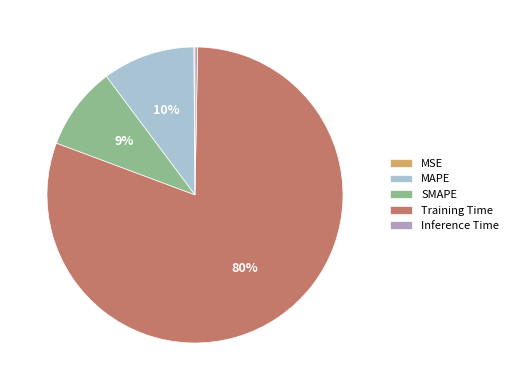

True or false: Training Time accounts for 80% of the total.

True